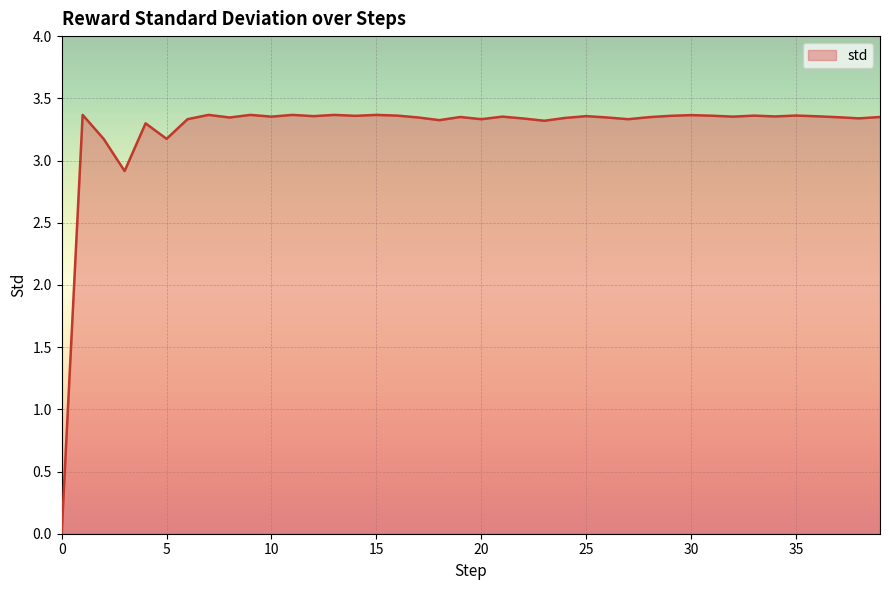

Reading left to right, transcribe all the data shown in this chart.

0.0	3.4	3.2	2.9	3.3	3.2	3.3	3.4	3.3	3.4	3.4	3.4	3.4	3.4	3.4	3.4	3.4	3.3	3.3	3.3	3.3	3.4	3.3	3.3	3.3	3.4	3.3	3.3	3.3	3.4	3.4	3.4	3.4	3.4	3.4	3.4	3.4	3.3	3.3	3.3